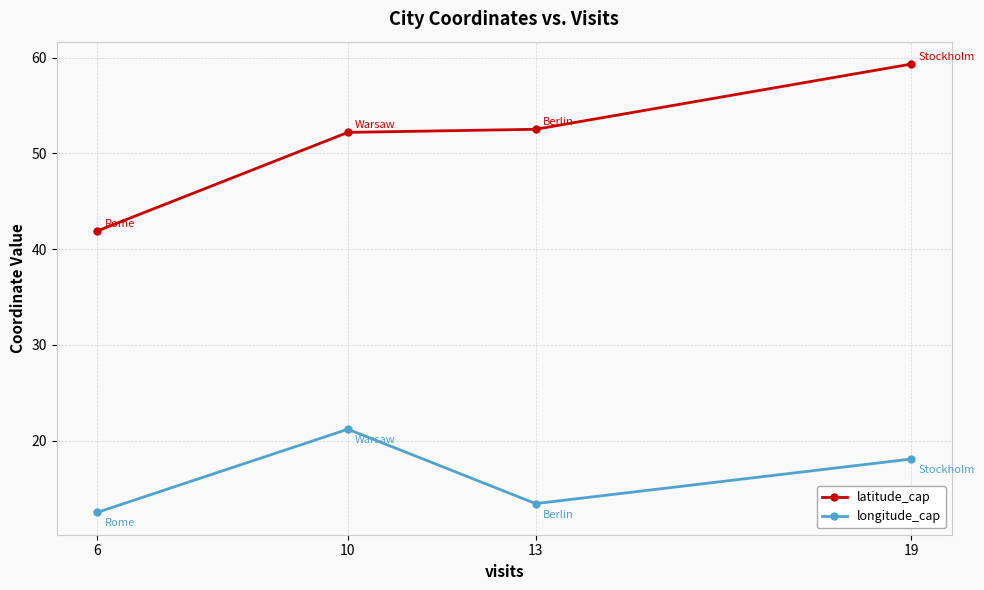

What is the maximum value for latitude_cap?

59.3